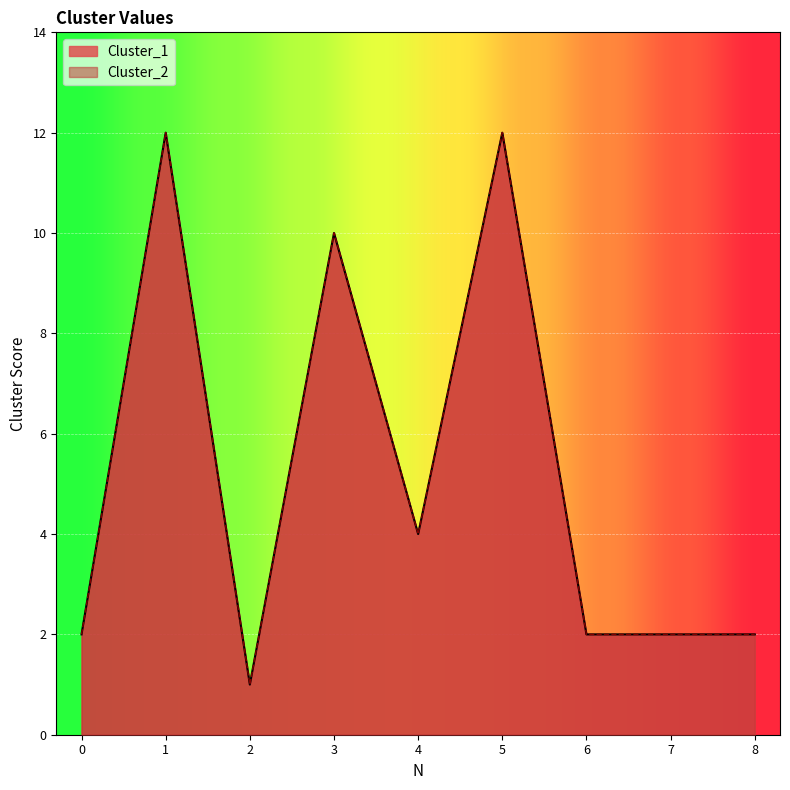

Where is Cluster_2 nearest to the value 6?

4